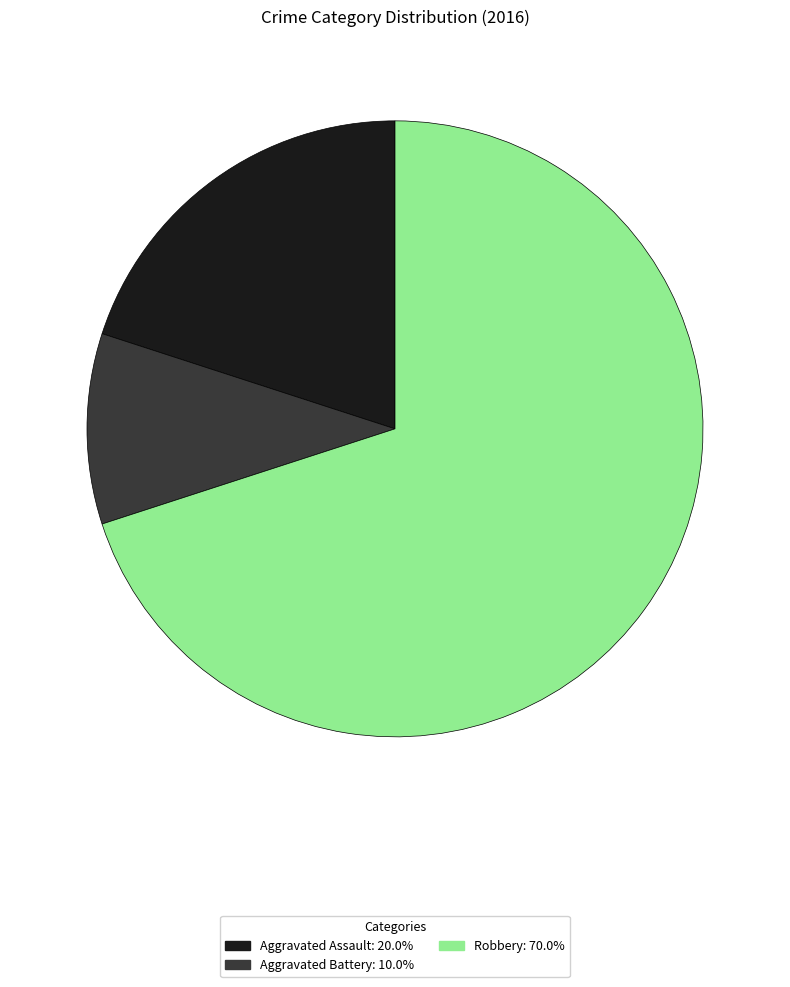

Does any single category account for the majority?

Yes